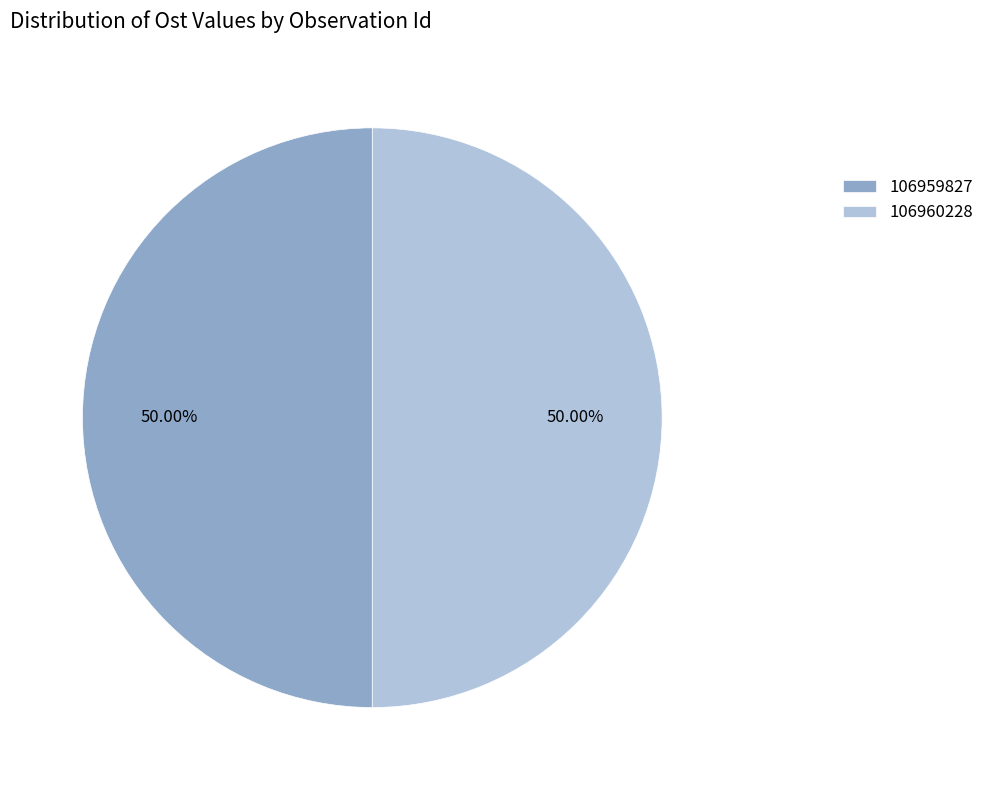

Combined, do 106959827 and 106960228 account for over 50%?

Yes